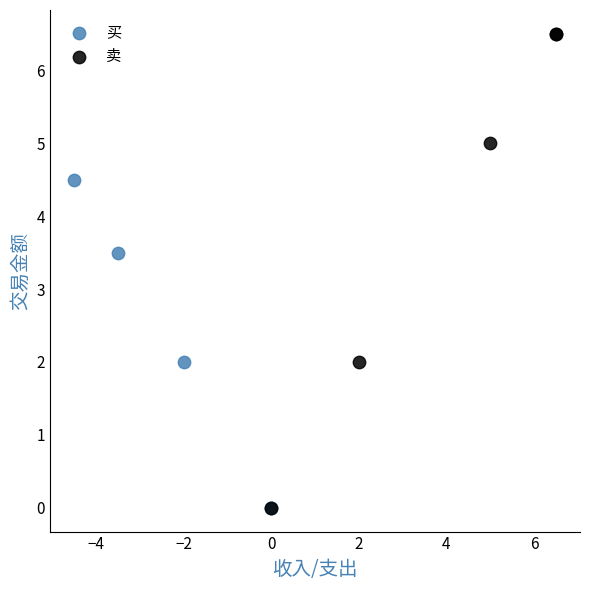

Which series has the largest Y range (max minus min)?

卖